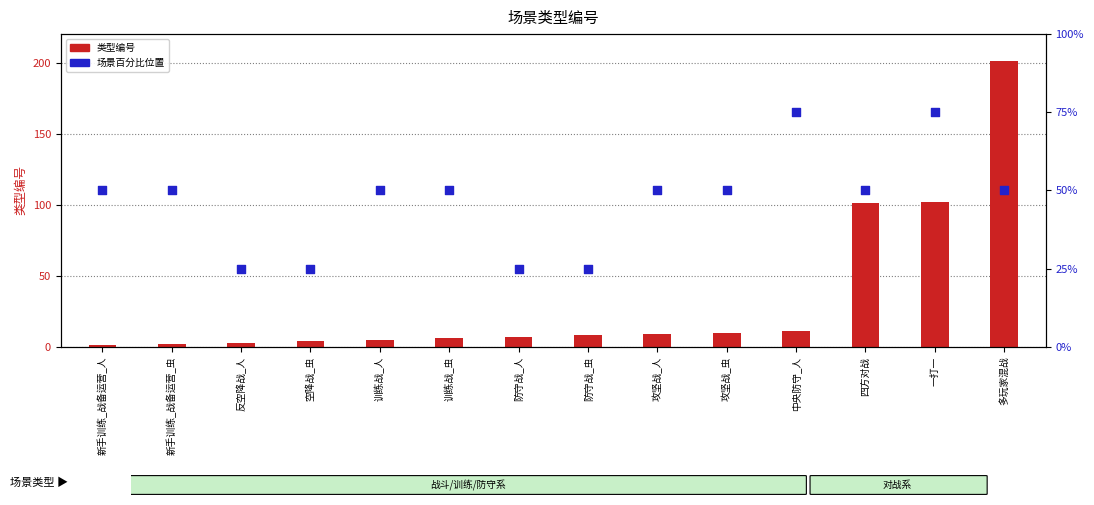

Which series contains the highest Y value?

类型编号